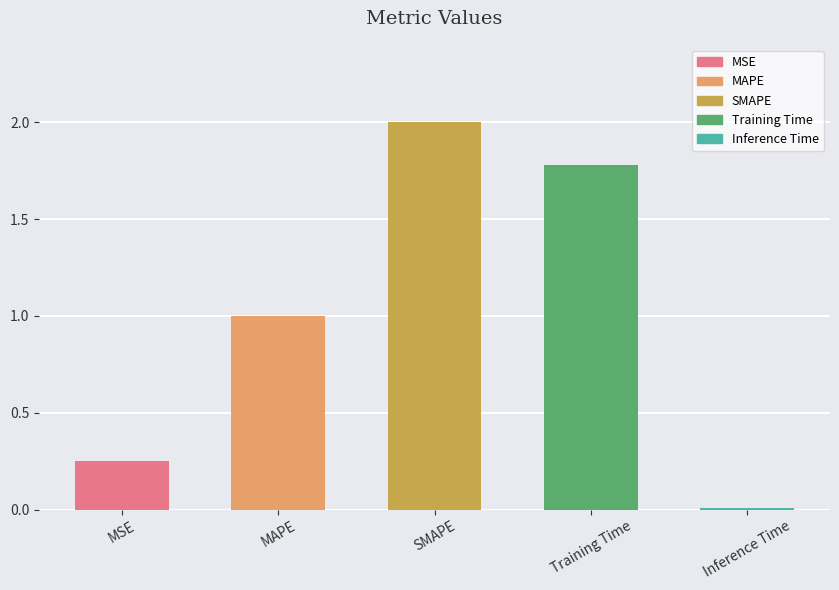

What is the value of the 4th bar from the left?

1.8